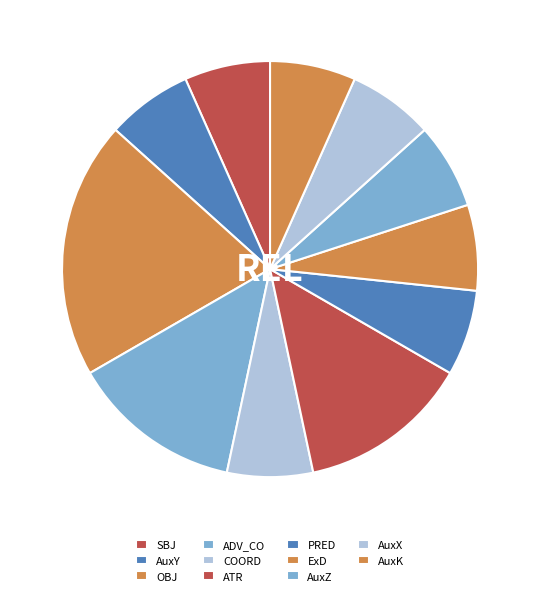

How many segments does this pie chart have?

11